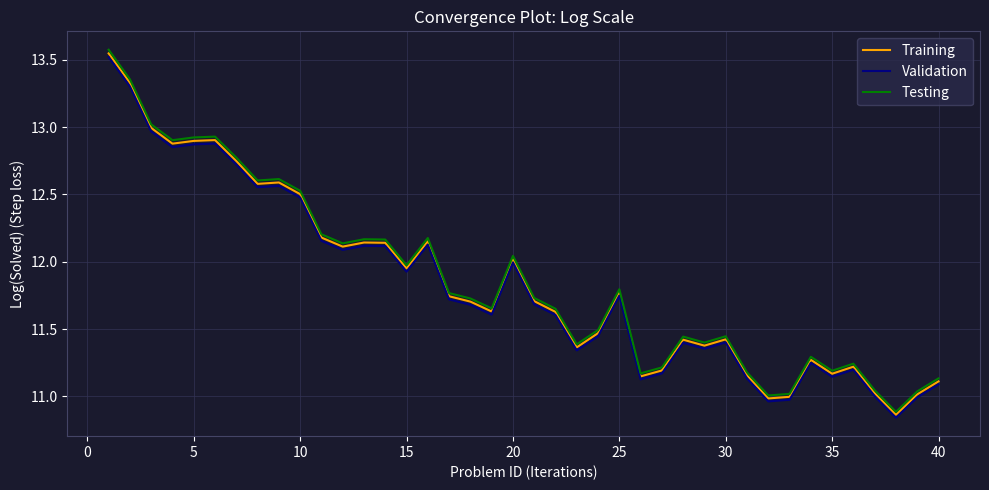

What is the greatest value displayed?

13.6